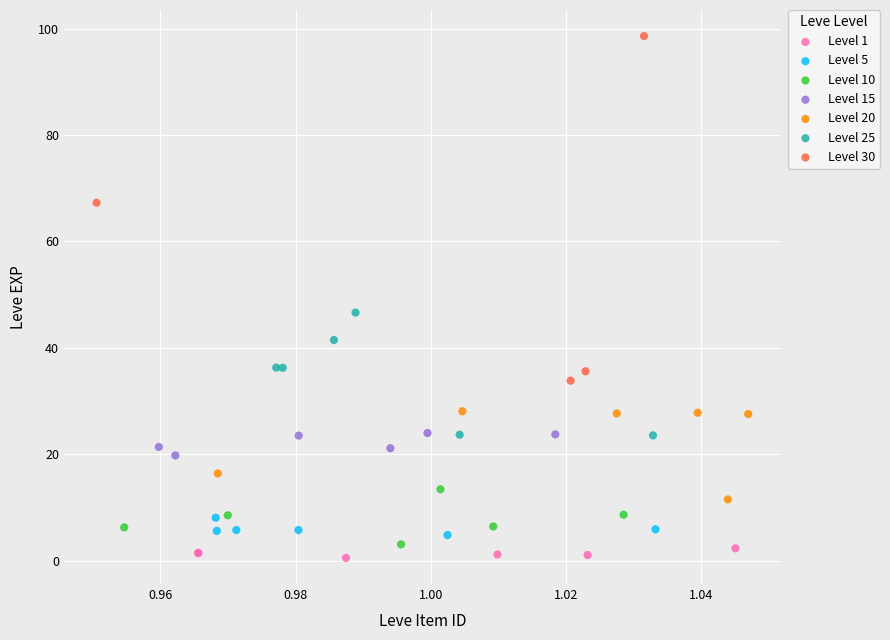

Which series has the largest Y range (max minus min)?

Level 30